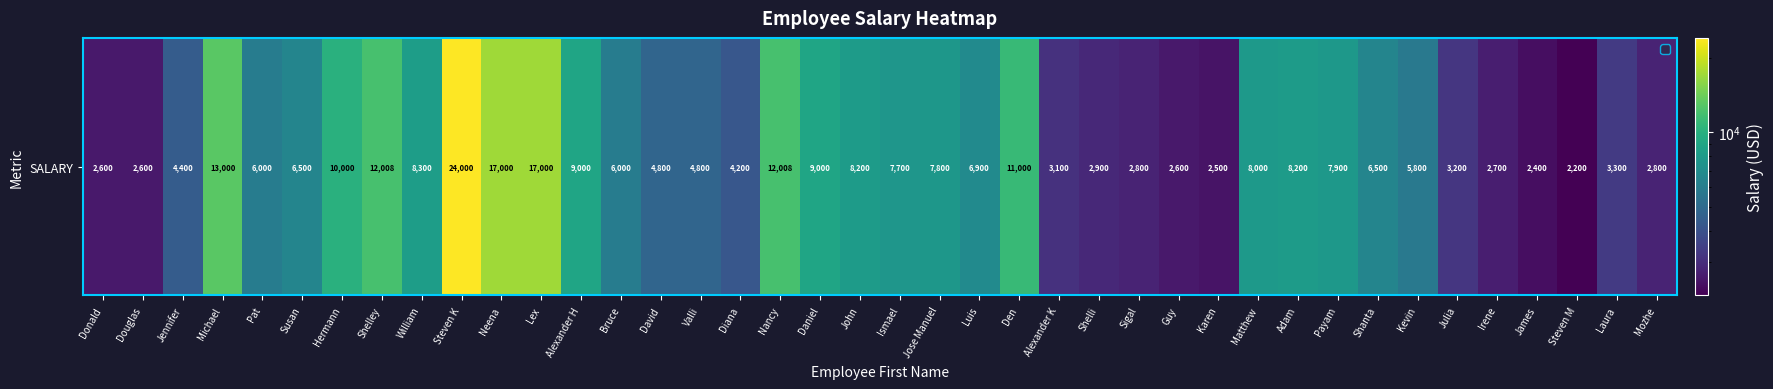

Which category has the highest value across all series?

Steven K